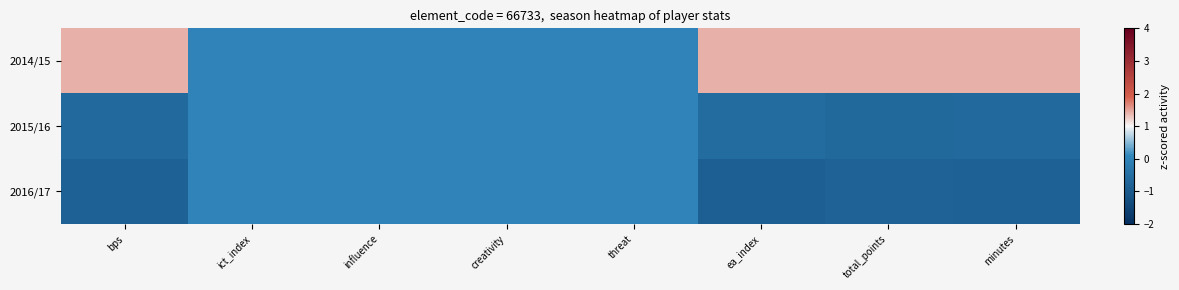

What is the maximum value shown in the chart?

1.4